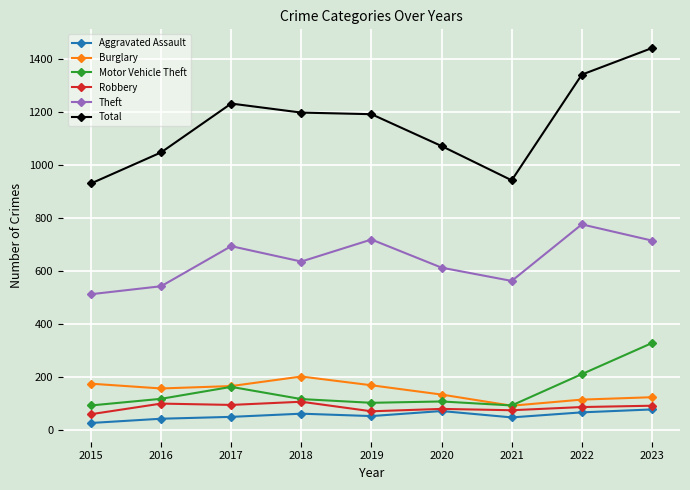

Which category has the highest value across all series?

2023